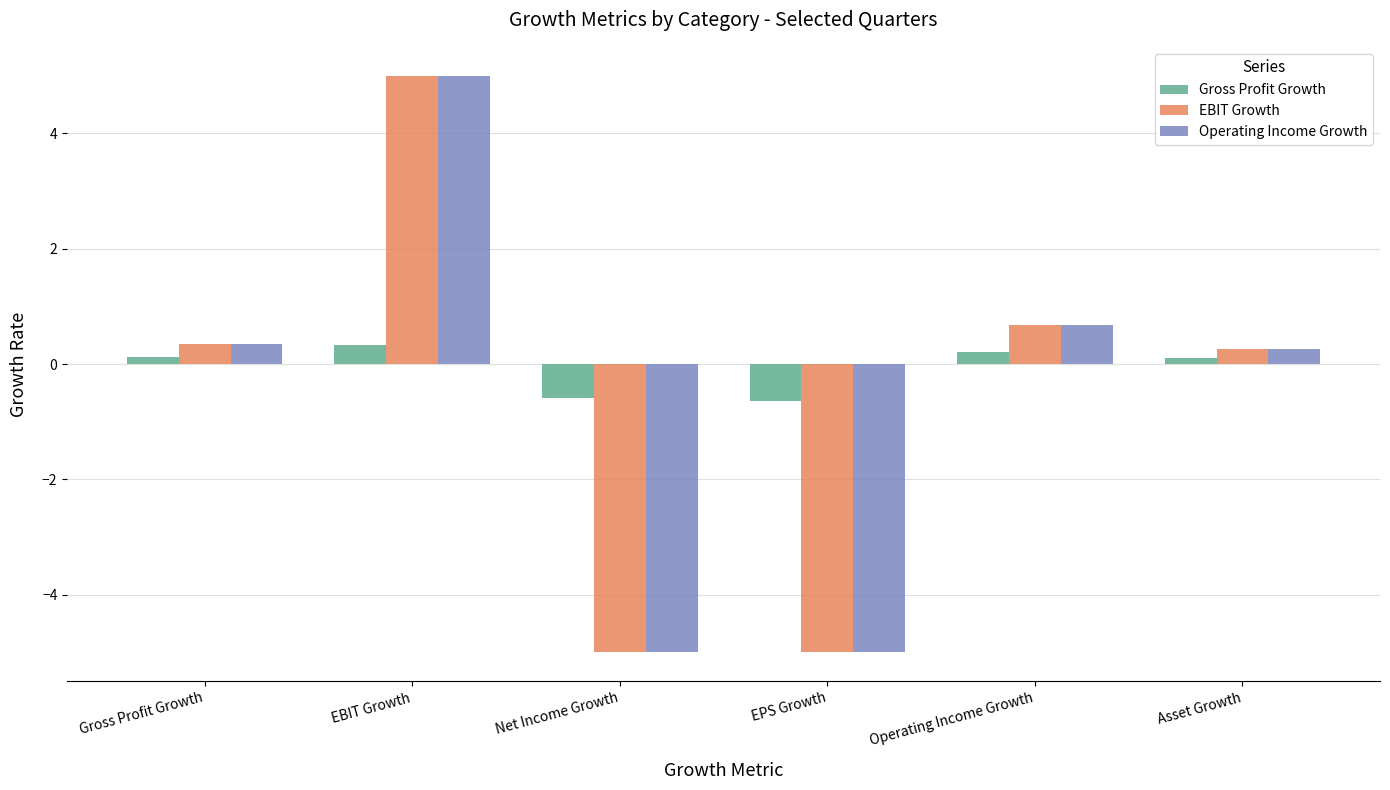

What is the value of the Gross Profit Growth bar at the 5th from the left?

0.2